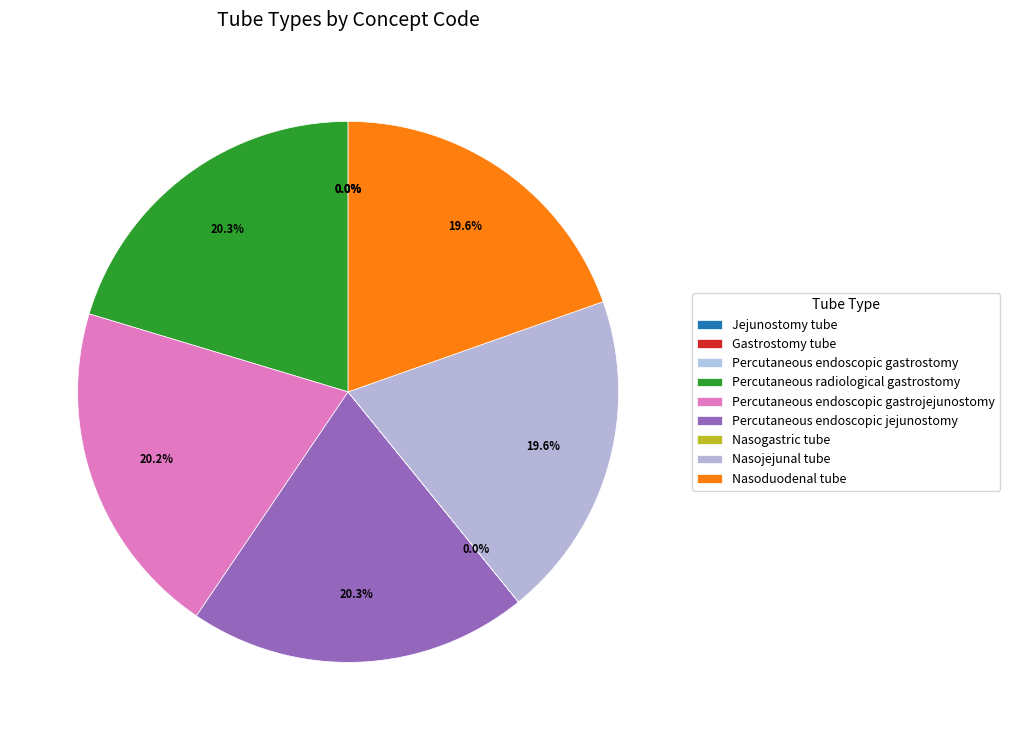

Which has a higher value, Percutaneous radiological gastrostomy or Percutaneous endoscopic gastrostomy?

Percutaneous radiological gastrostomy